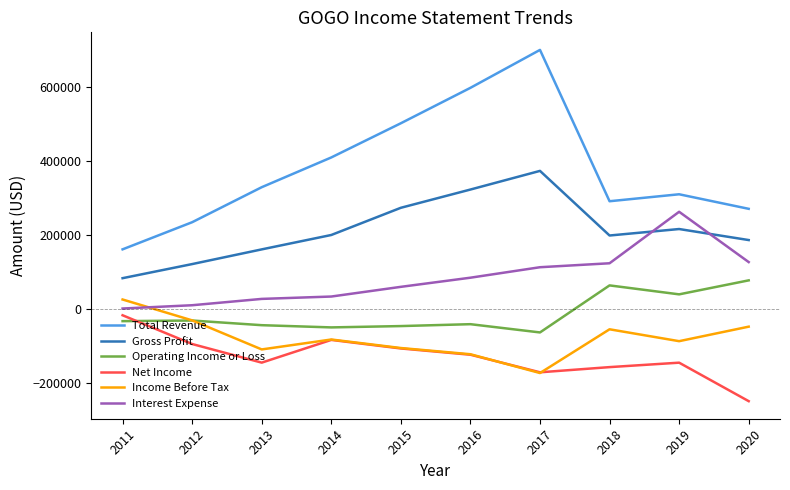

What are all the series names shown in the legend?

Total Revenue, Gross Profit, Operating Income or Loss, Net Income, Income Before Tax, Interest Expense